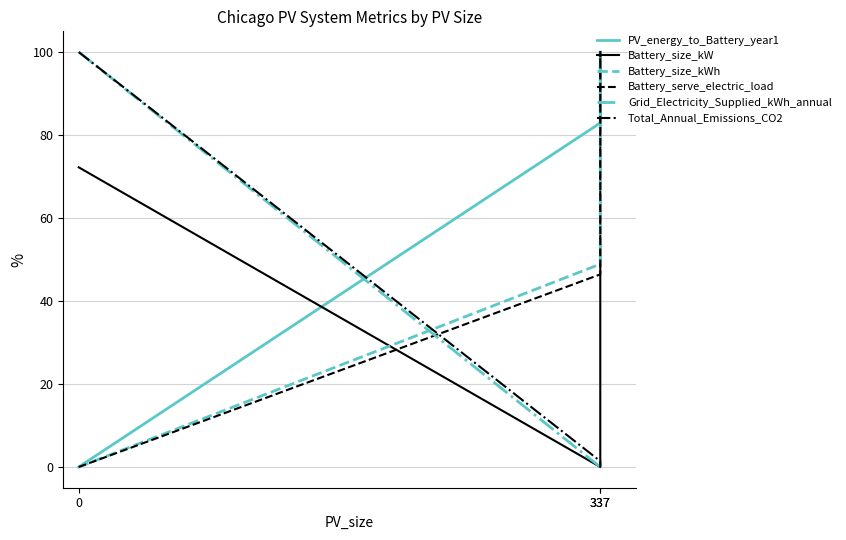

Is it true that Grid_Electricity_Supplied_kWh_annual equals 0.2 at 337?

False